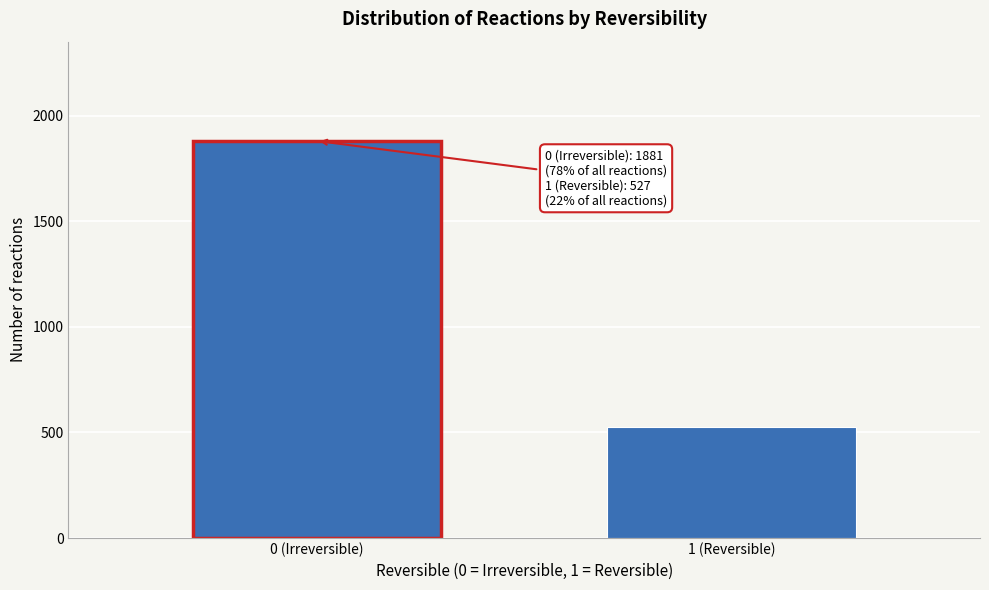

Reading right to left, list all the values displayed in this chart.

1 (Reversible)=527	0 (Irreversible)=1881